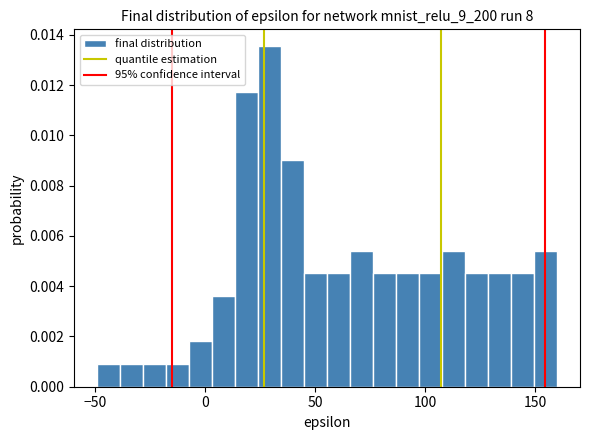

Read against the x-axis, roughly where is the centre of the tallest bar?

30